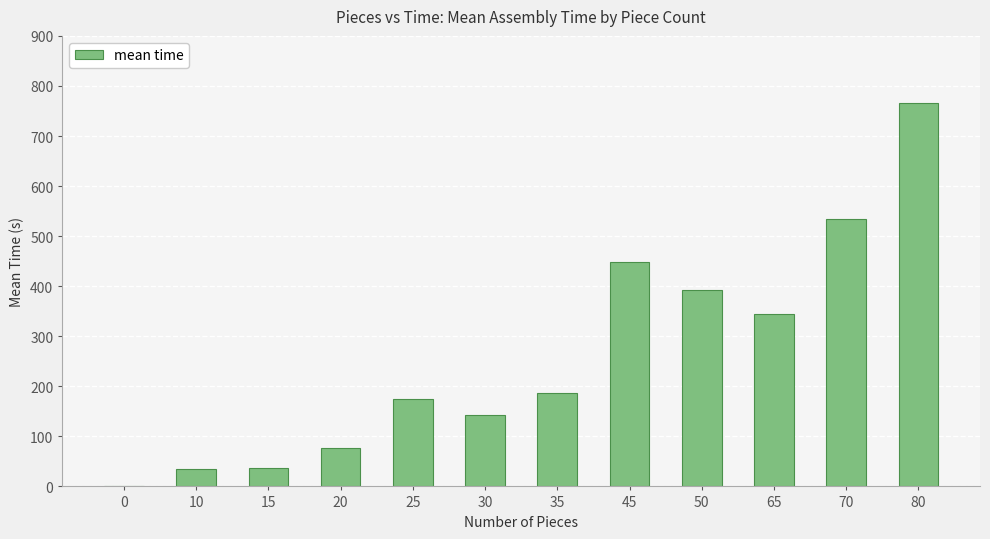

What is the approximate value at 65?

345.0